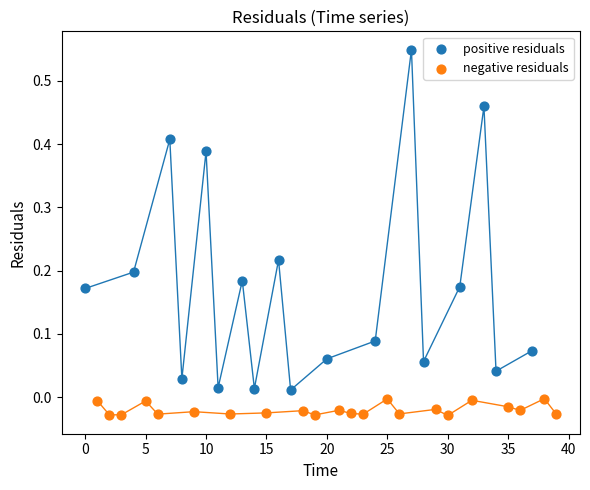

Which series has the largest Y range (max minus min)?

positive residuals